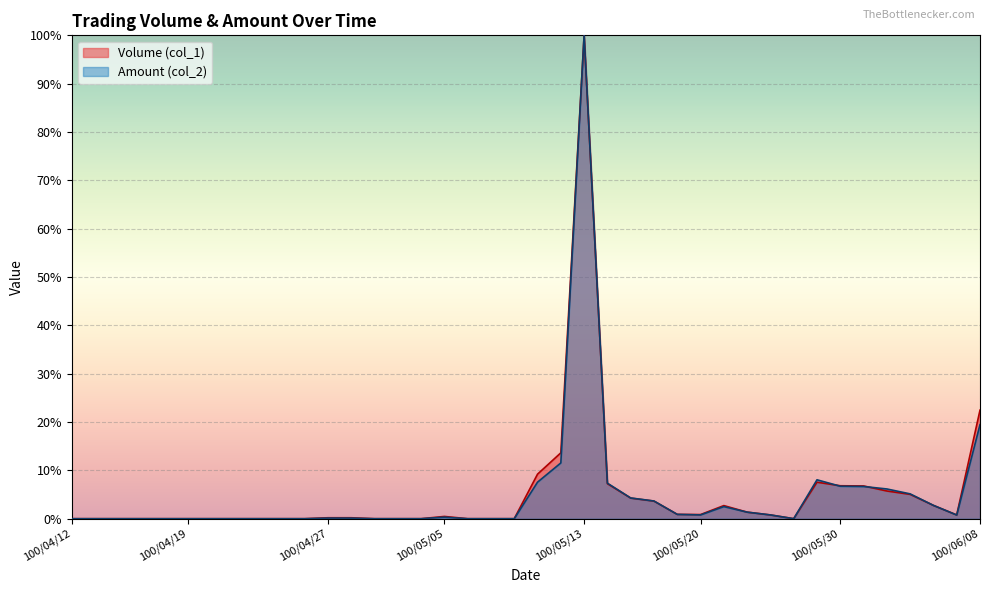

How many values in the Amount (col_2) series exceed 0?

22